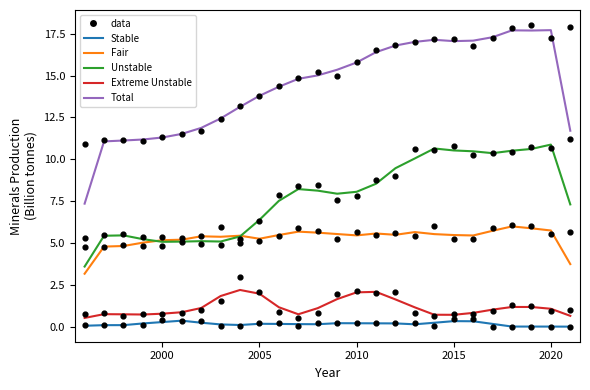

Which series contains the highest Y value?

Total